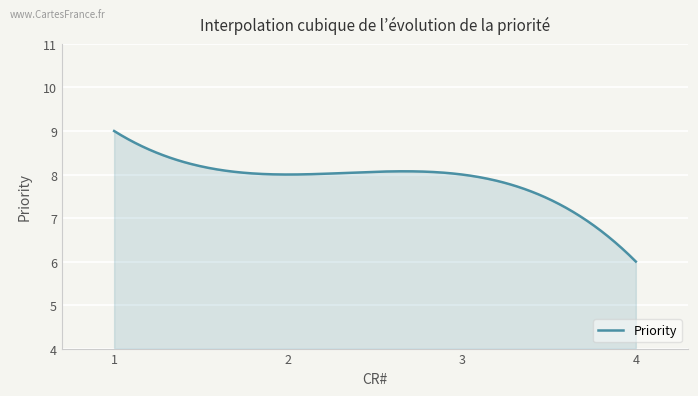

Does the chart display data point markers on the line(s)?

No